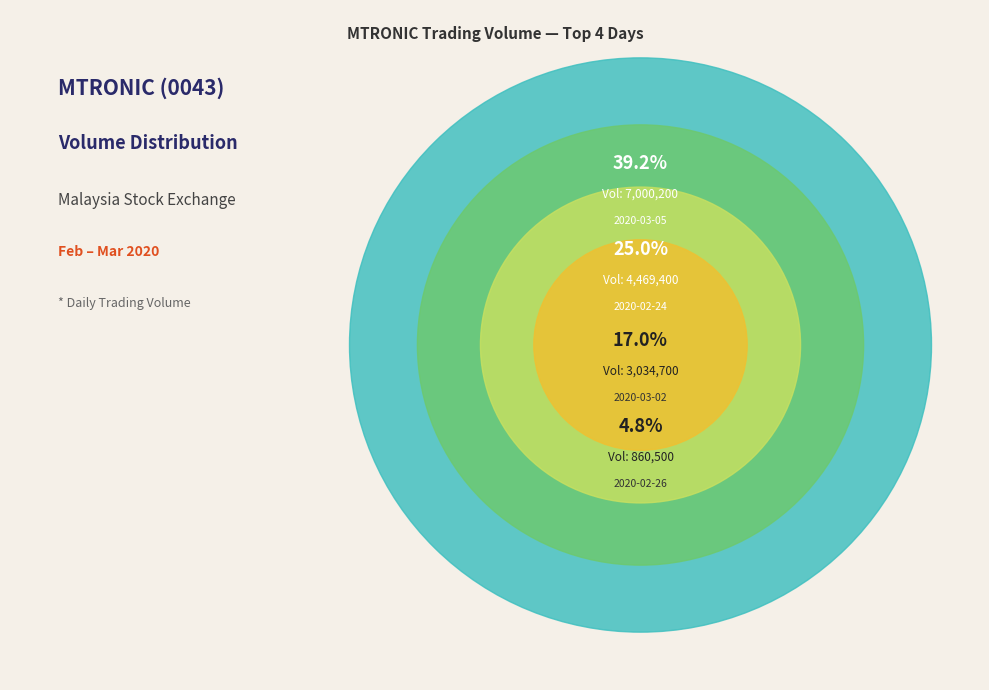

Does any single category account for the majority?

No